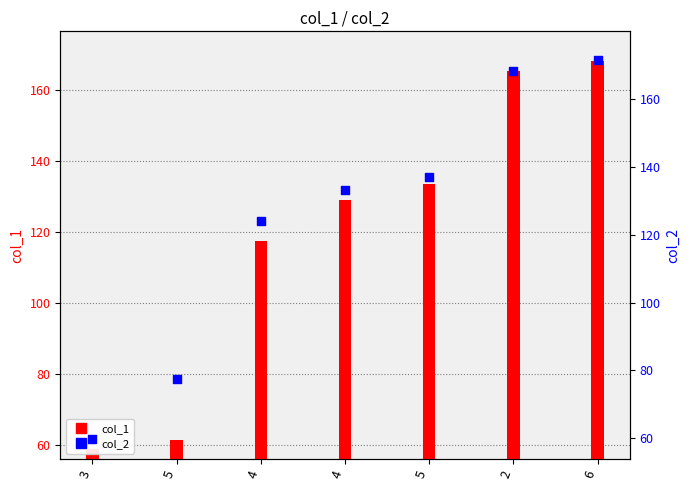

What are all the series names shown in the legend?

col_1, col_2